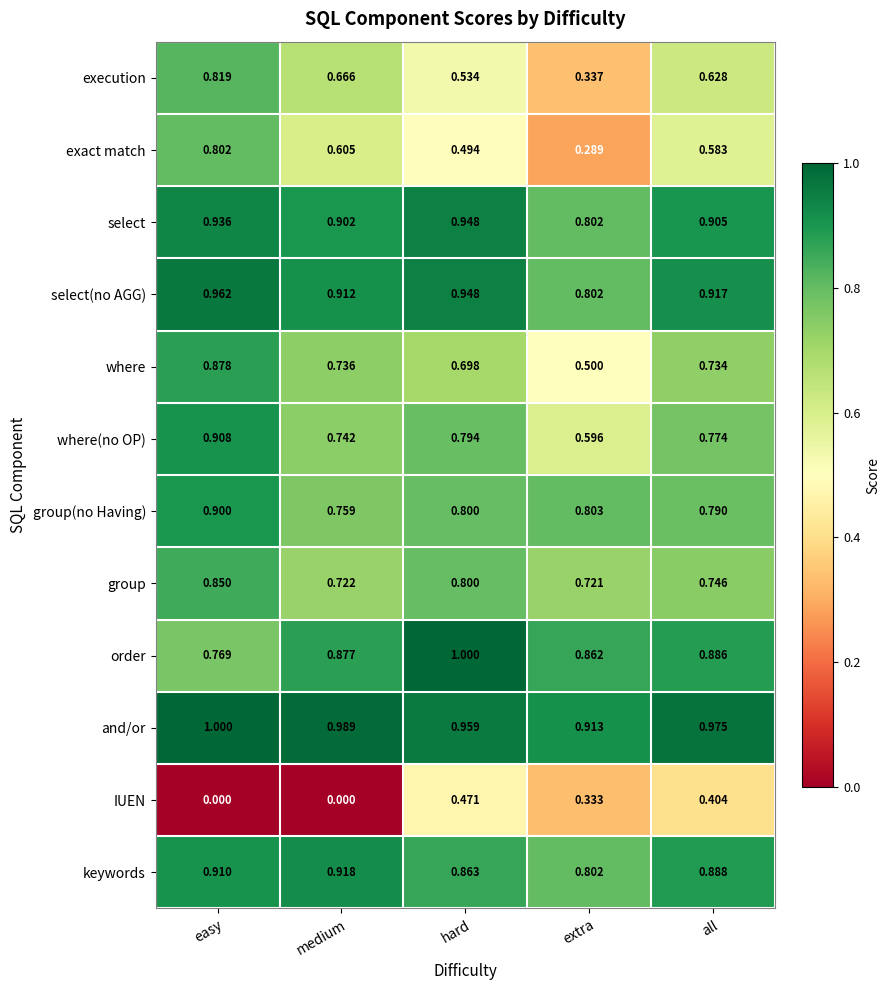

At which label is group closest to 0?

extra